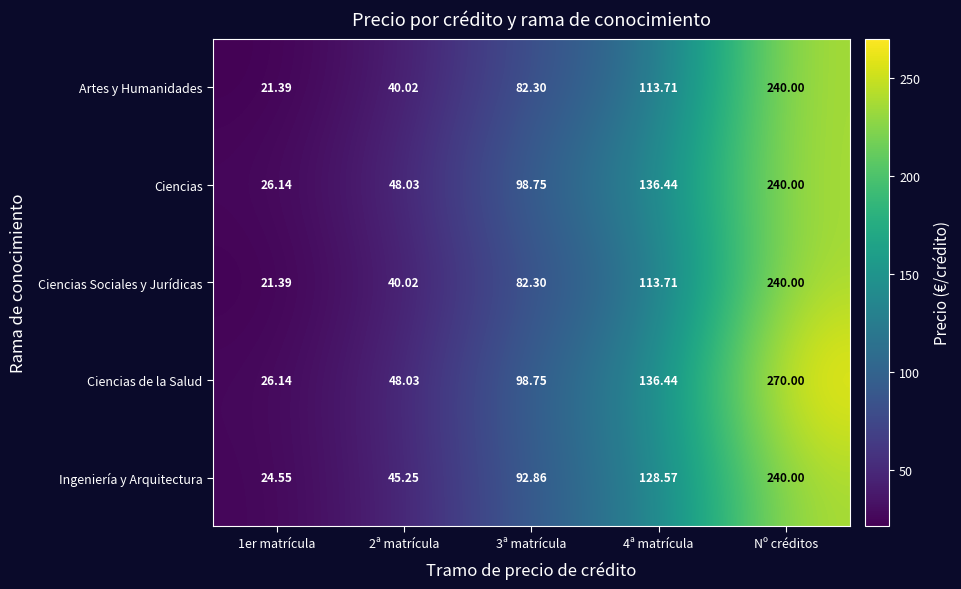

At which category is the sum across all series the highest?

Nº créditos